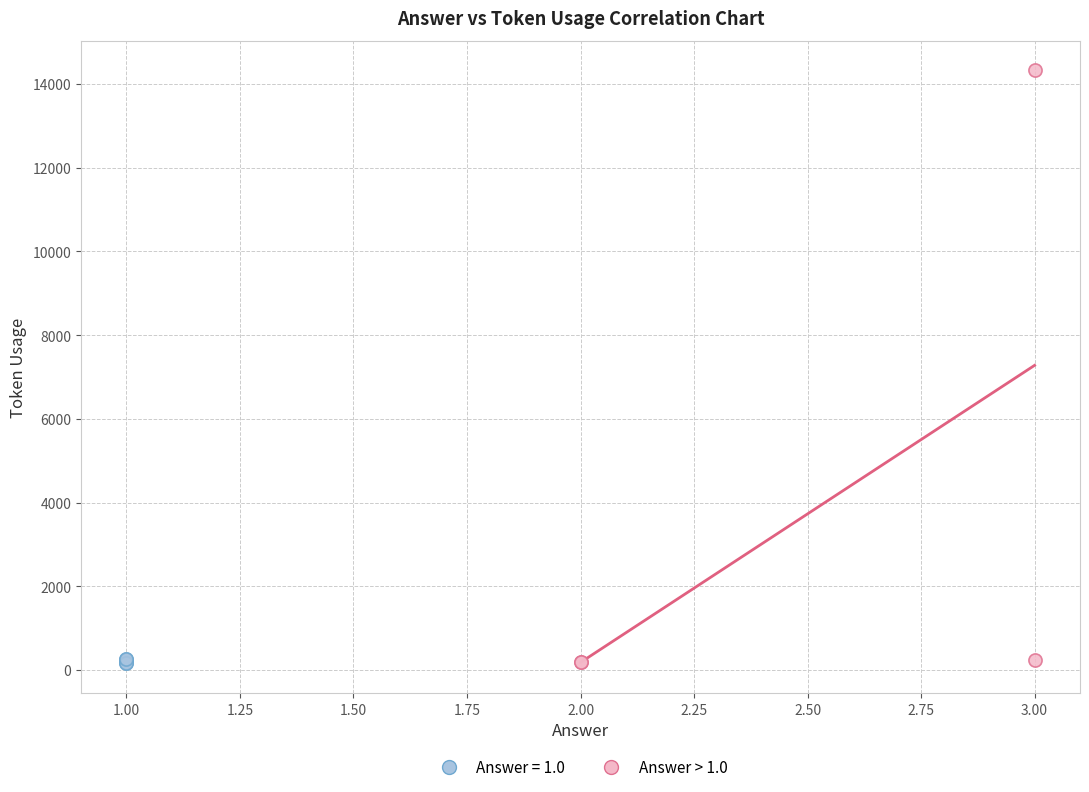

Which series reaches the maximum Y coordinate?

Answer > 1.0